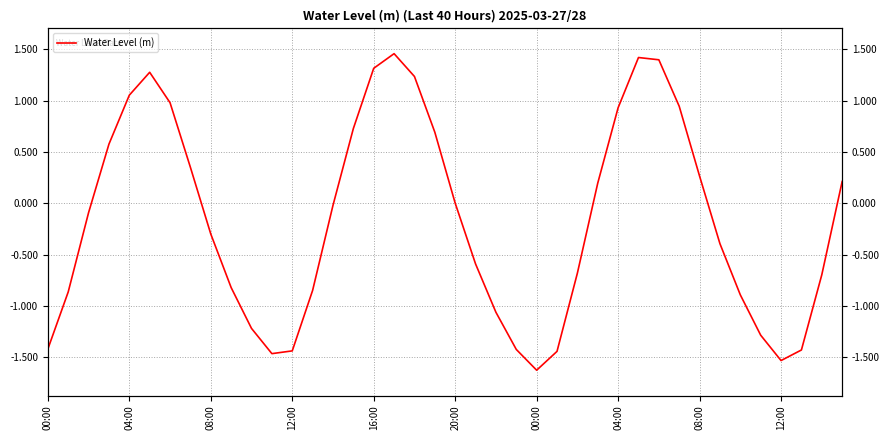

Reading right to left, what are all the values shown in this chart?

0.2	-0.7	-1.4	-1.5	-1.3	-0.9	-0.4	0.3	0.9	1.4	1.4	0.9	0.2	-0.7	-1.4	-1.6	-1.4	-1.1	-0.6	0.0	0.7	1.2	1.5	1.3	0.7	-0.0	-0.8	-1.4	-1.5	-1.2	-0.8	-0.3	0.3	1.0	1.3	1.1	0.6	-0.1	-0.9	-1.4